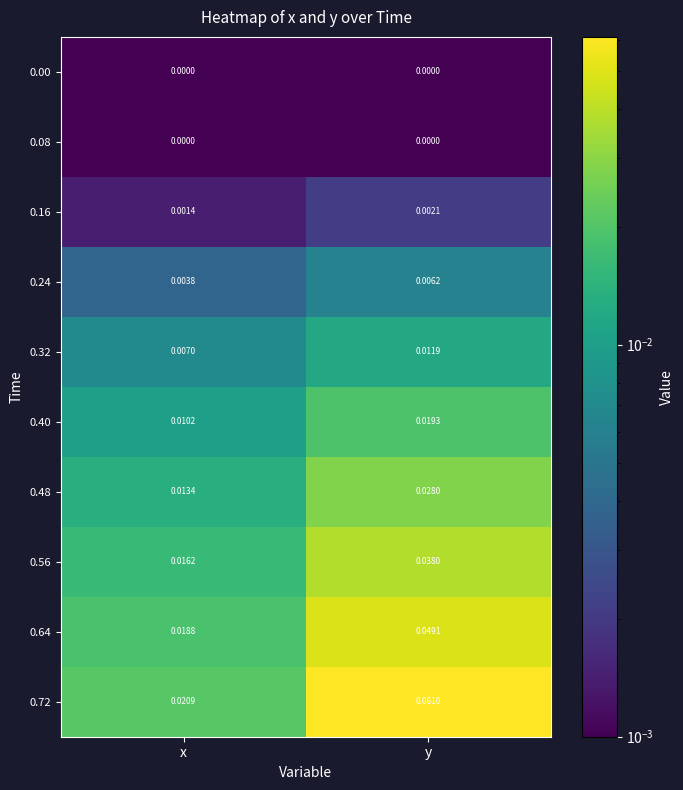

Rank the categories by 0.40 value from highest to lowest.

y, x